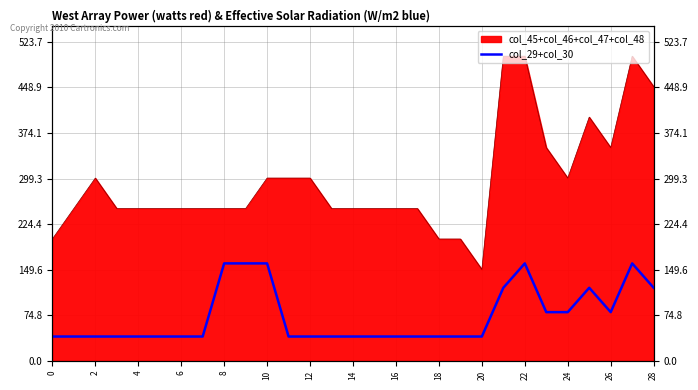

How many lines are shown in the chart?

1